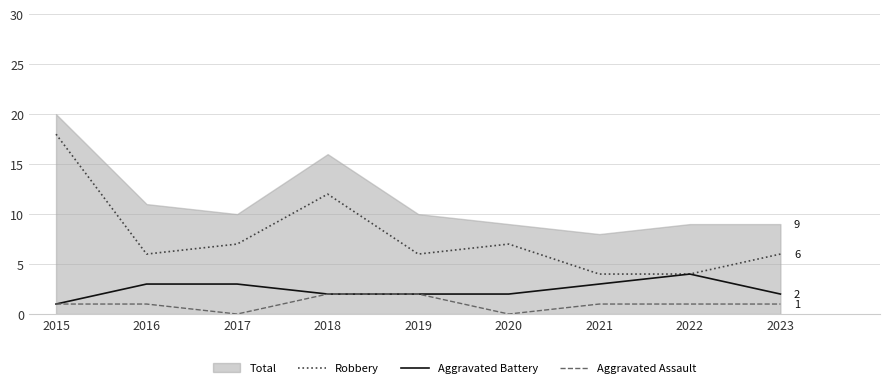

True or false: Aggravated Assault and Robbery intersect in this chart.

False